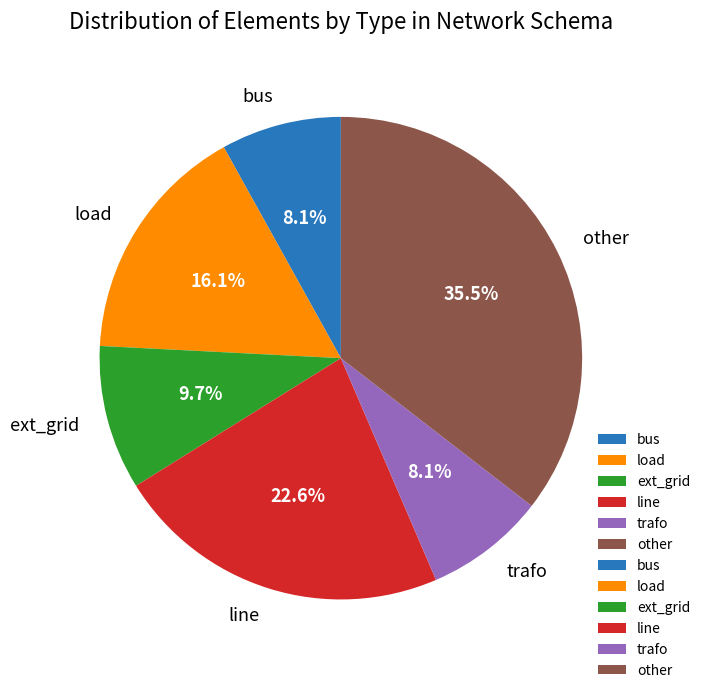

Approximately how many times larger is the value at trafo compared to ext_grid?

0.8